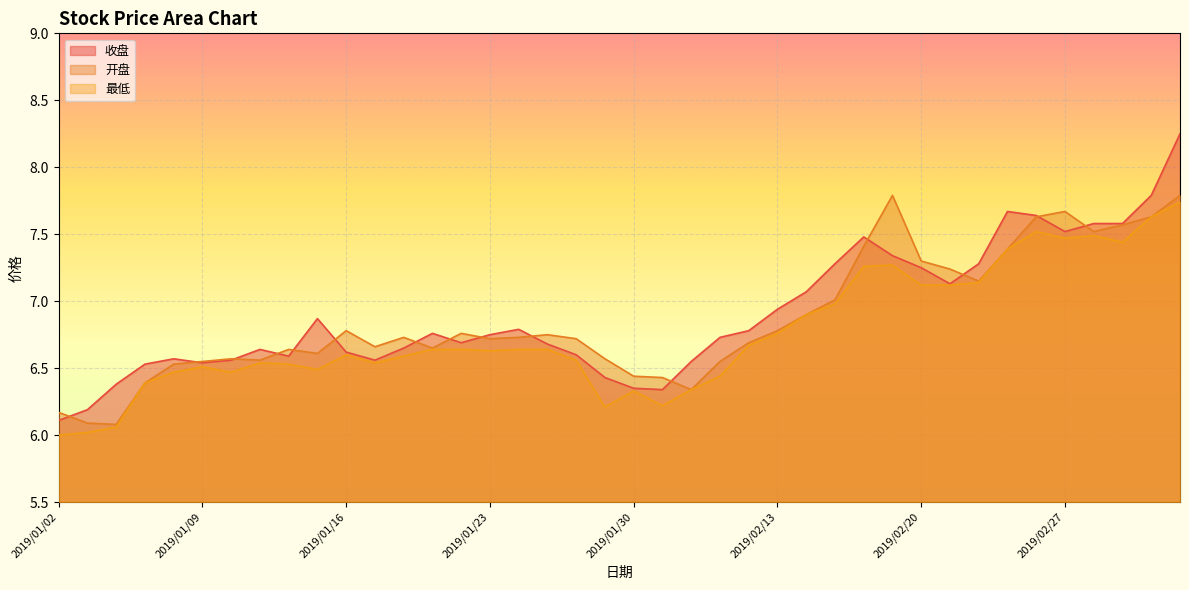

What is the difference between the maximum and minimum values in the 最低 series?

1.7